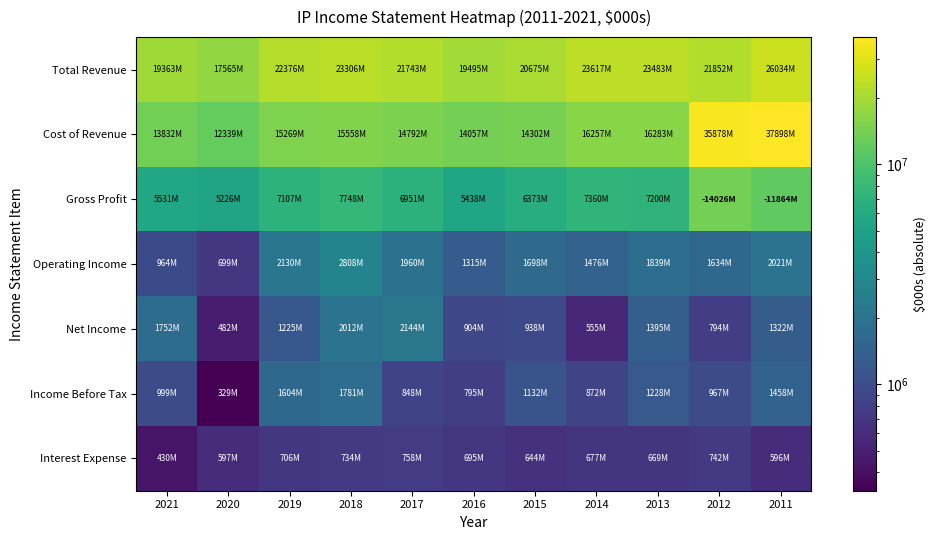

Reading left to right, list all the values displayed in this chart.

Total Revenue: 2021=19363000	2020=17565000	2019=22376000	2018=23306000	2017=21743000	2016=19495000	2015=20675000	2014=23617000	2013=23483000	2012=21852000	2011=26034000
Cost of Revenue: 2021=13832000	2020=12339000	2019=15269000	2018=15558000	2017=14792000	2016=14057000	2015=14302000	2014=16257000	2013=16283000	2012=35878000	2011=37898000
Gross Profit: 2021=5531000	2020=5226000	2019=7107000	2018=7748000	2017=6951000	2016=5438000	2015=6373000	2014=7360000	2013=7200000	2012=14026000	2011=11864000
Operating Income: 2021=964000	2020=699000	2019=2130000	2018=2808000	2017=1960000	2016=1315000	2015=1698000	2014=1476000	2013=1839000	2012=1634000	2011=2021000
Net Income: 2021=1752000	2020=482000	2019=1225000	2018=2012000	2017=2144000	2016=904000	2015=938000	2014=555000	2013=1395000	2012=794000	2011=1322000
Income Before Tax: 2021=999000	2020=329000	2019=1604000	2018=1781000	2017=848000	2016=795000	2015=1132000	2014=872000	2013=1228000	2012=967000	2011=1458000
Interest Expense: 2021=430000	2020=597000	2019=706000	2018=734000	2017=758000	2016=695000	2015=644000	2014=677000	2013=669000	2012=742000	2011=596000